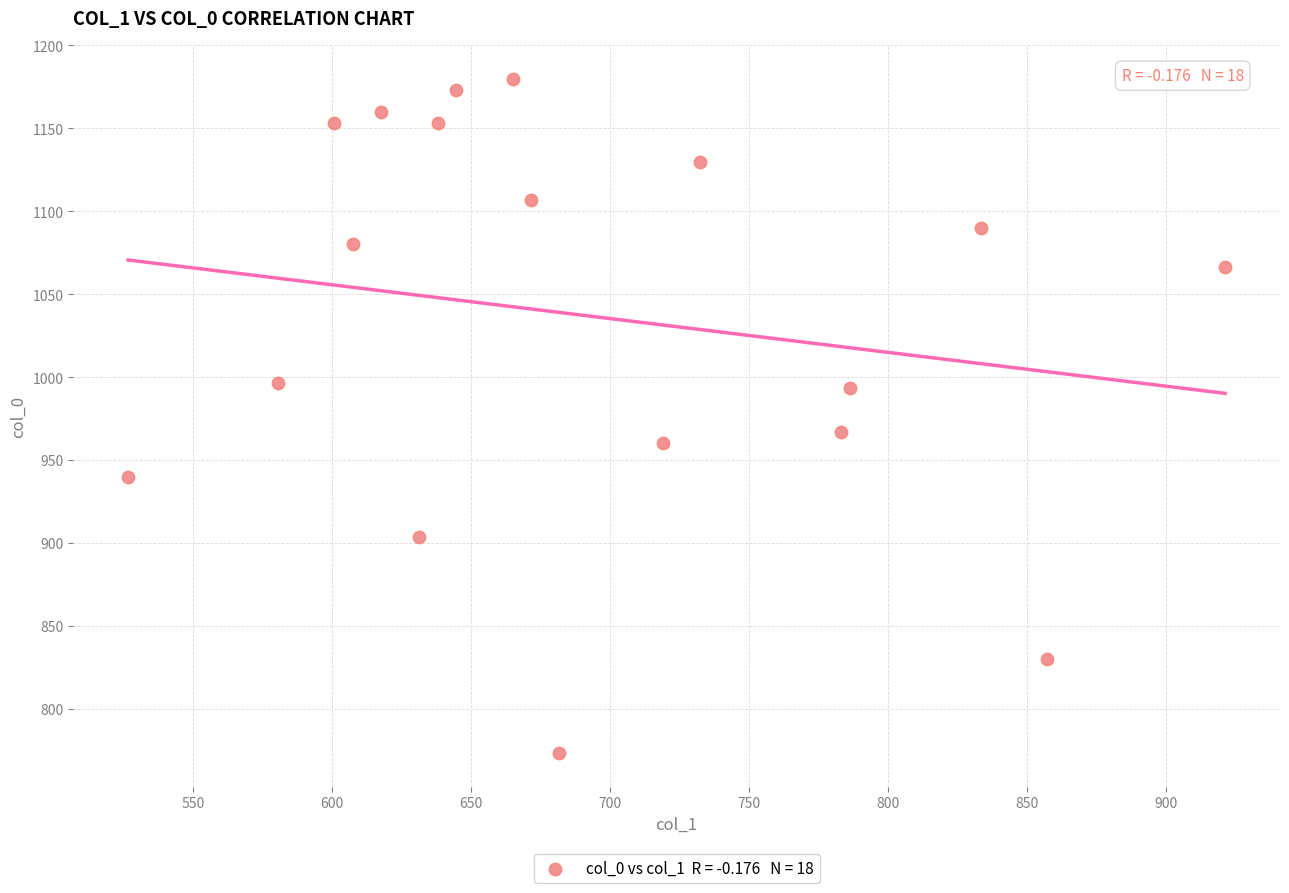

What Y value in the scatter plot is closest to 976?

966.7